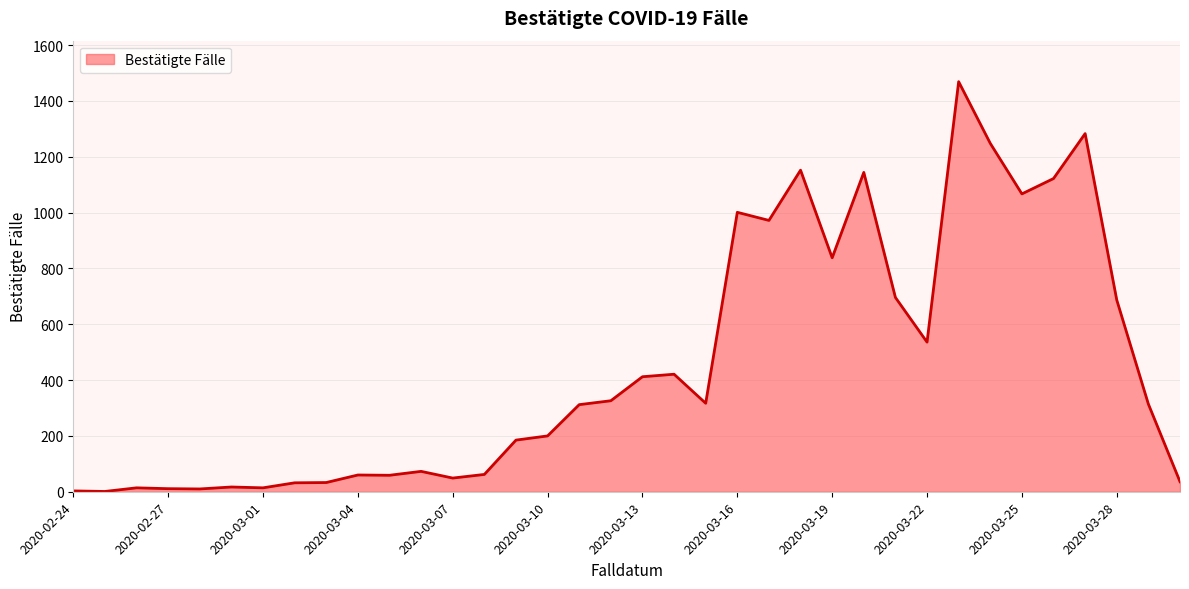

What is the difference between the maximum and minimum values?

1468